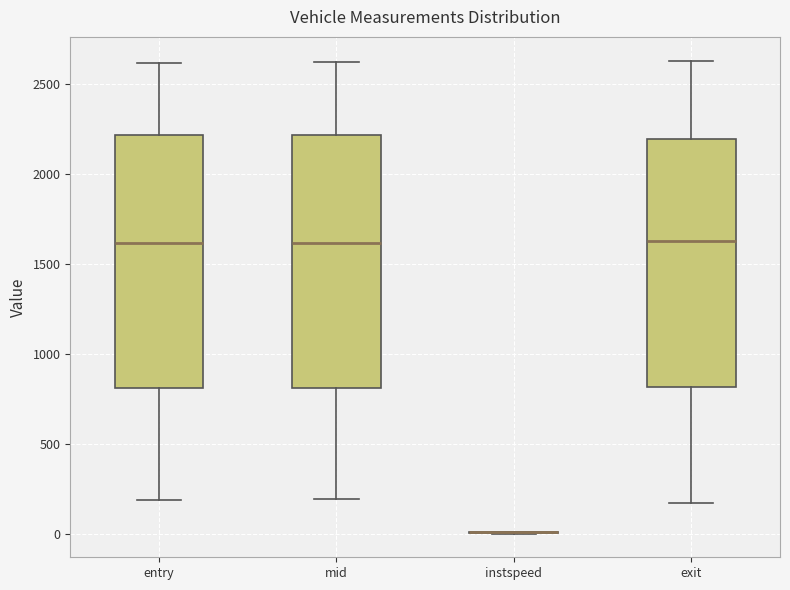

Reading left to right, transcribe this box plot: for each box, give where its median line is, the range the box spans, and where its two whiskers end, as read against the y-axis. The values are not printed on the chart, so give them approximately, as read against the axis.

entry: median 1600, box 800 to 2200, whiskers 200 to 2600
mid: median 1600, box 800 to 2200, whiskers 200 to 2600
instspeed: box collapsed to a line at 0, whiskers 0 to 0
exit: median 1650, box 800 to 2200, whiskers 200 to 2650